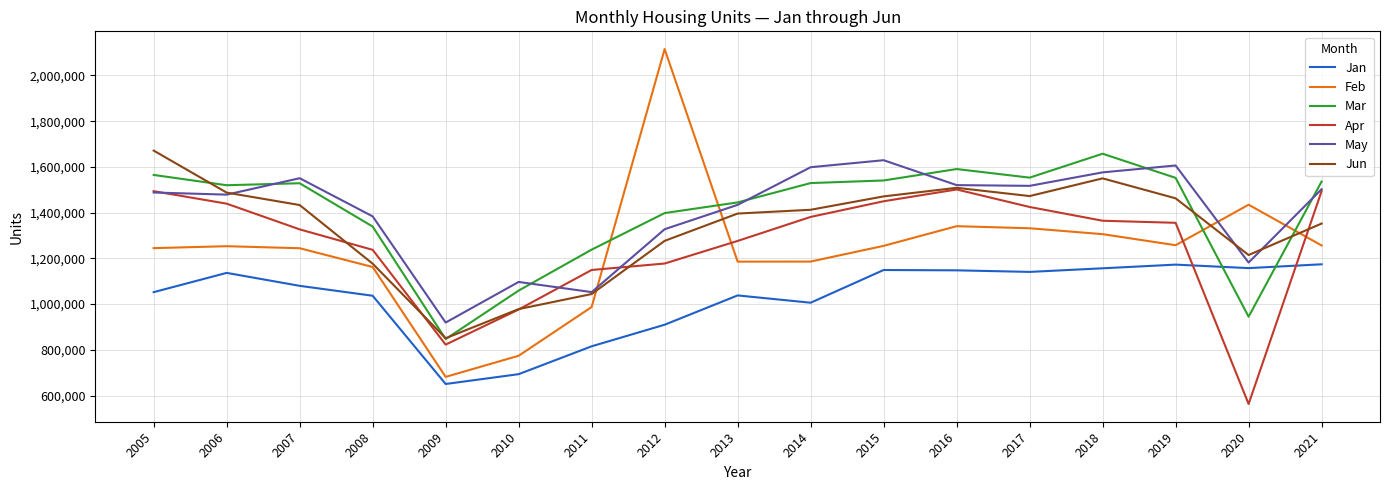

True or false: Apr and Mar intersect in this chart.

False